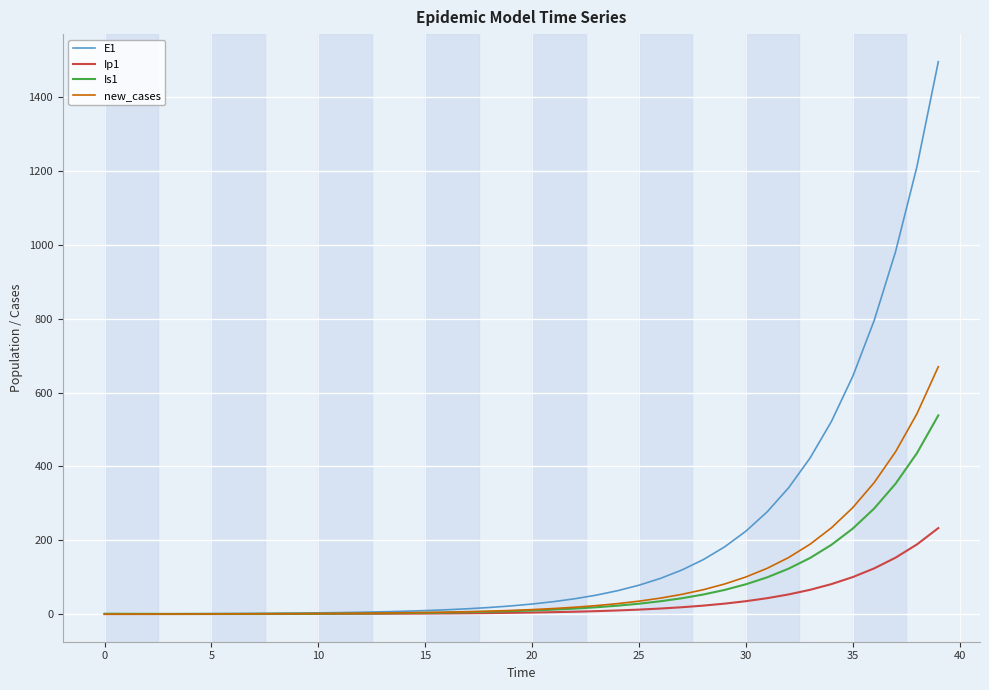

Which series has the largest total across all categories?

E1